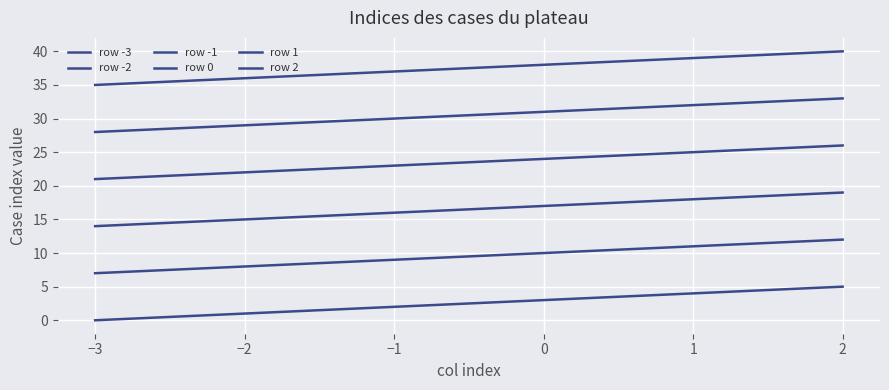

Is this an area chart (filled region under the line)?

No